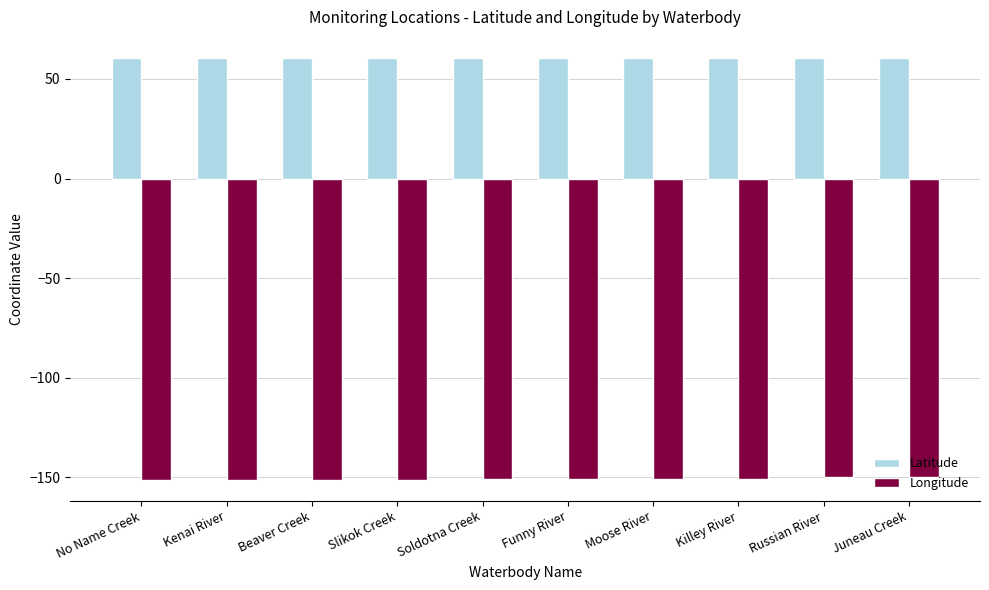

What is the value of the Latitude bar at the 3rd from the left?

60.5